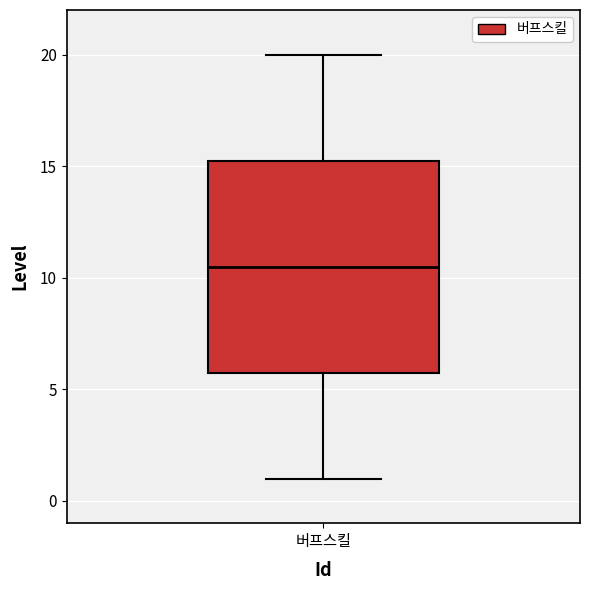

Where is the upper edge of the box for 버프스킬 on the y-axis? The values are not printed on the chart, so give them approximately, as read against the axis.

15.5